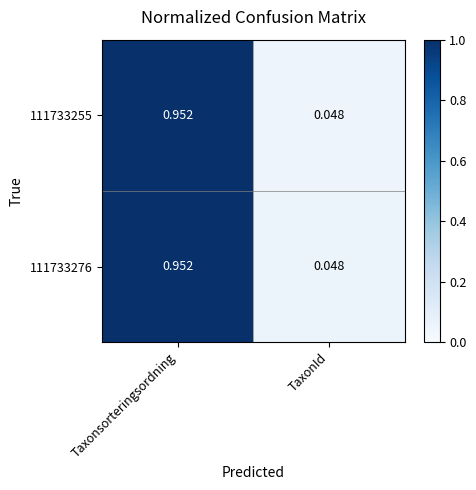

Rank the categories by 111733276 value from highest to lowest.

Taxonsorteringsordning, TaxonId